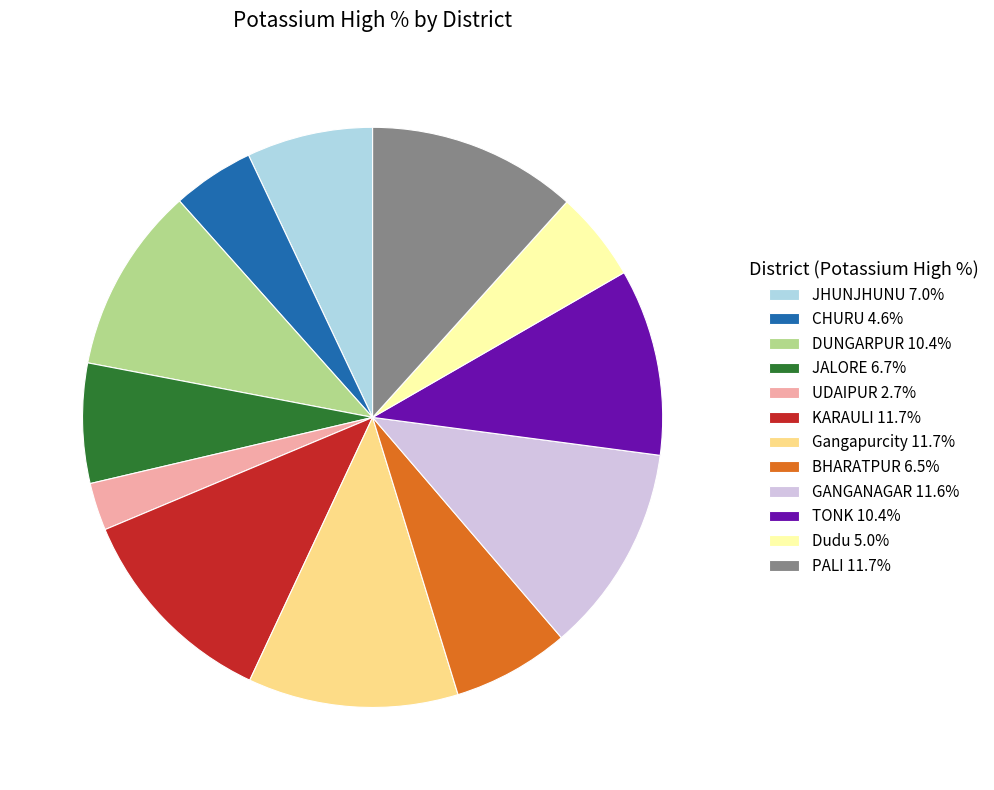

Does any single category account for the majority?

No